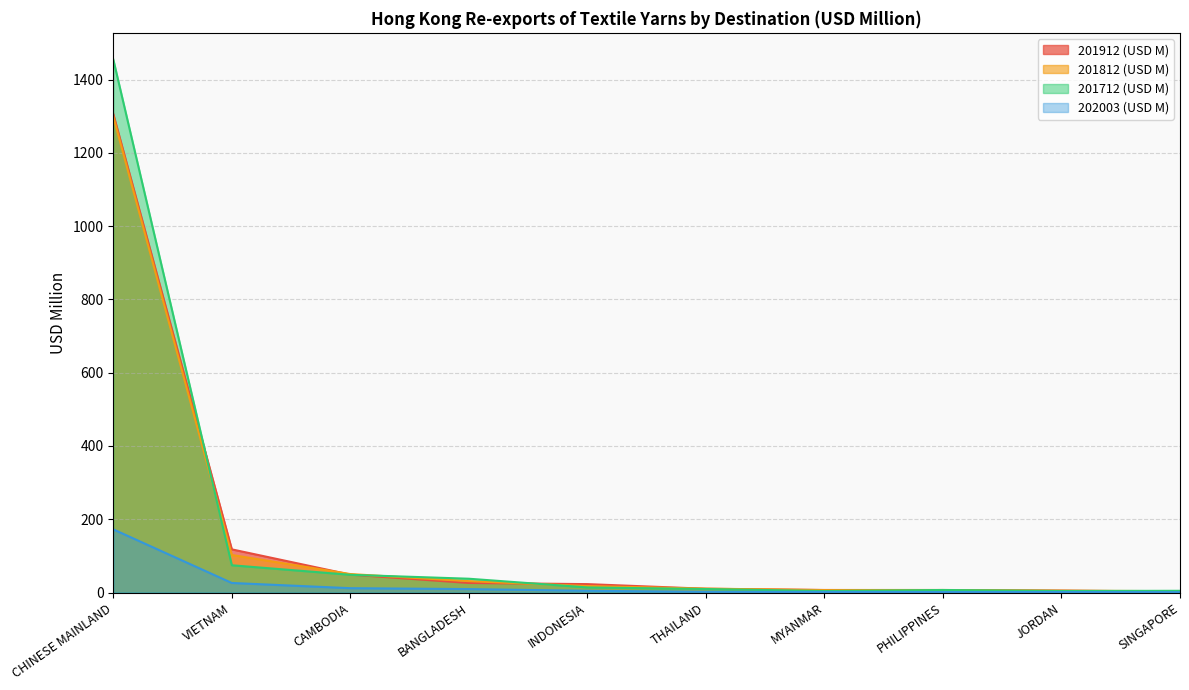

How many intersections are there between 201712 (USD M) and 201812 (USD M)?

4